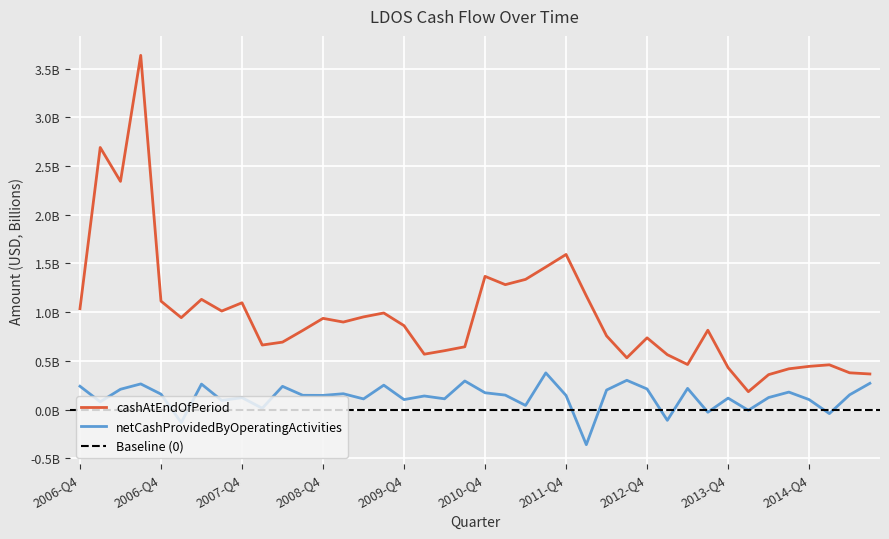

Is the value of netCashProvidedByOperatingActivities at 2011-Q1 greater than the value of cashAtEndOfPeriod at 2012-Q1?

No